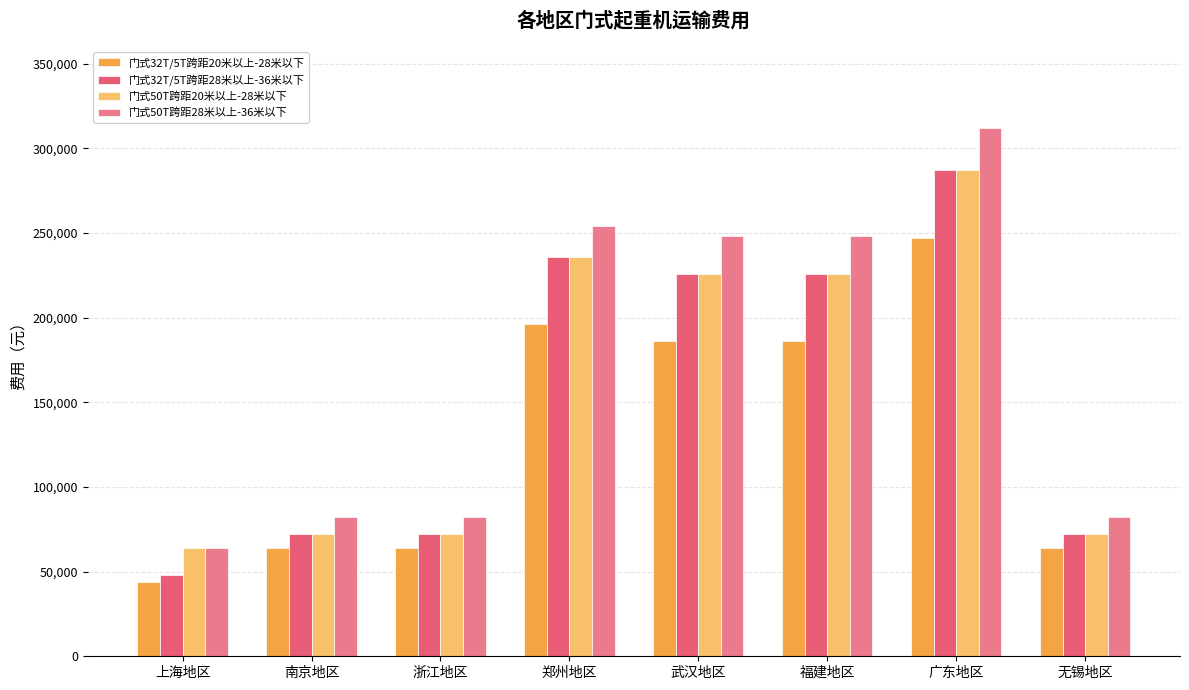

What is the difference between the second highest and minimum values in the 门式50T跨距20米以上-28米以下 series?

172000